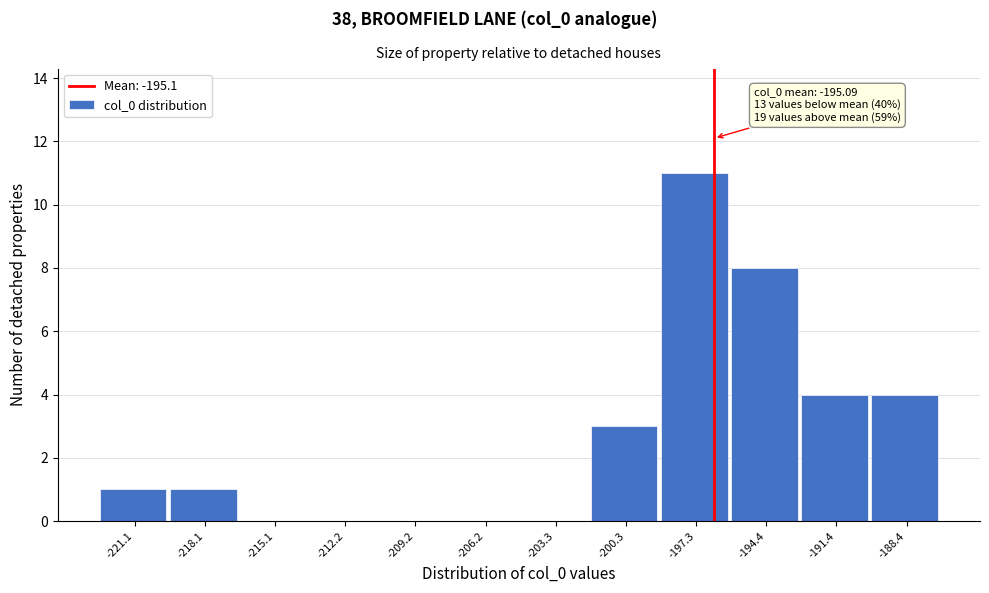

Reading left to right, list all the values displayed in this chart.

-221.1=1	-218.1=1	-215.1=0	-212.2=0	-209.2=0	-206.2=0	-203.3=0	-200.3=3	-197.3=11	-194.4=8	-191.4=4	-188.4=4